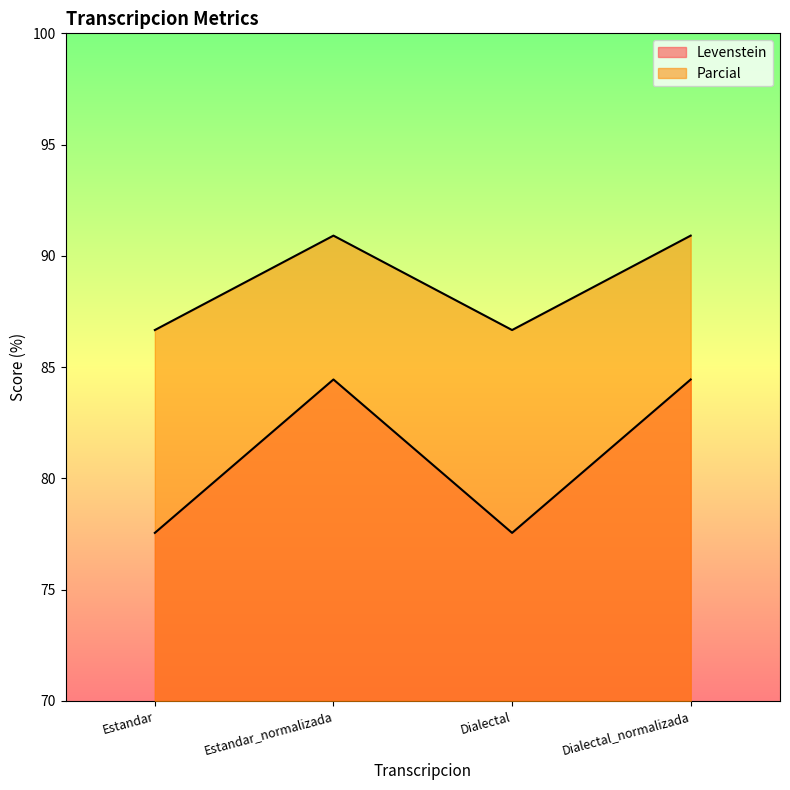

What is the sum of the Levenstein values at Estandar_normalizada and Dialectal?

162.0